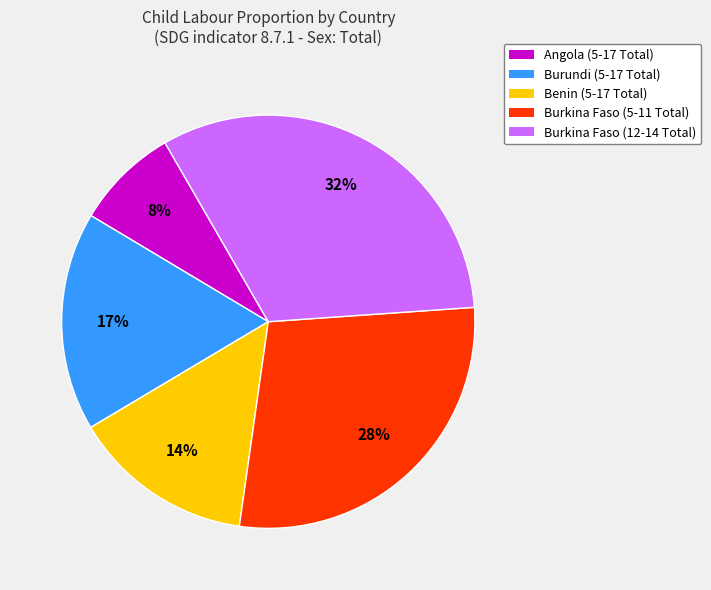

To the nearest percent, what is the average slice percentage?

20%